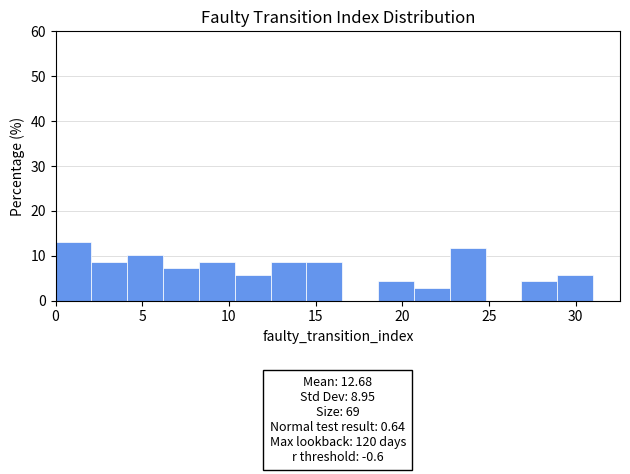

Over which range of the x-axis is the bar tallest?

0.0 to 2.0